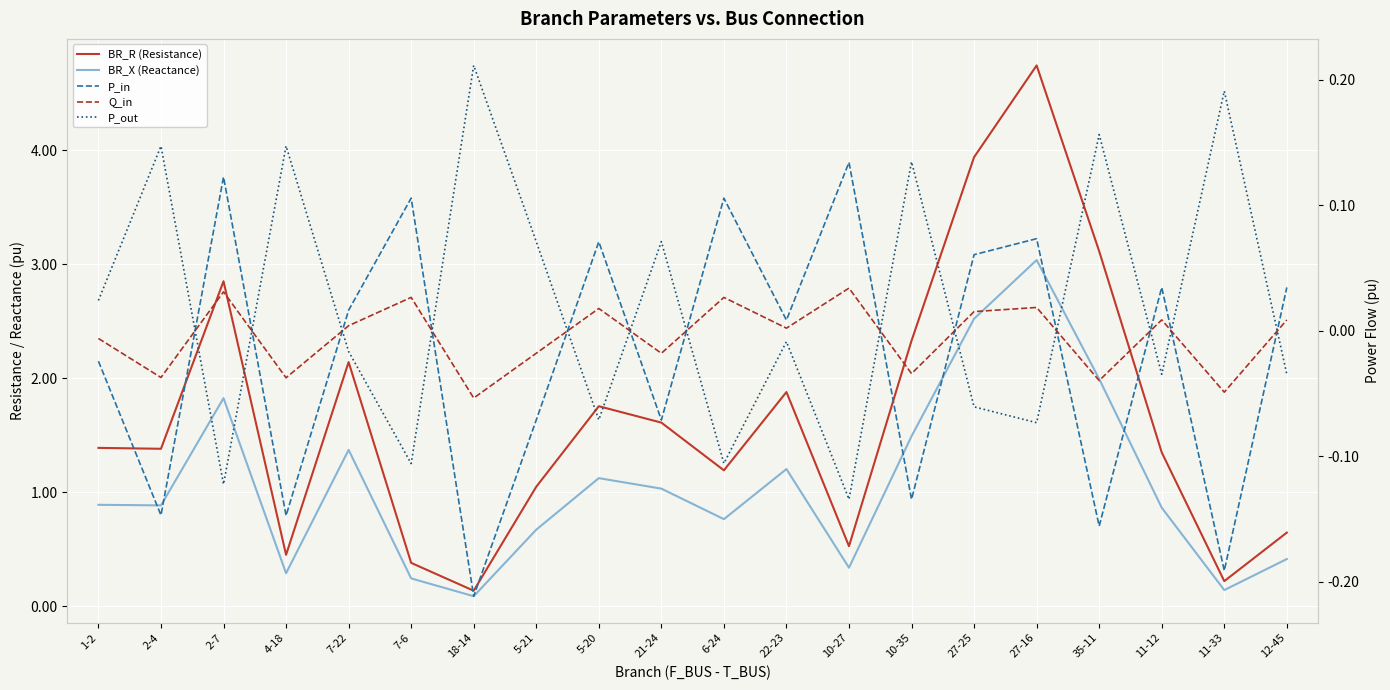

How many data points in P_in are above 0?

11